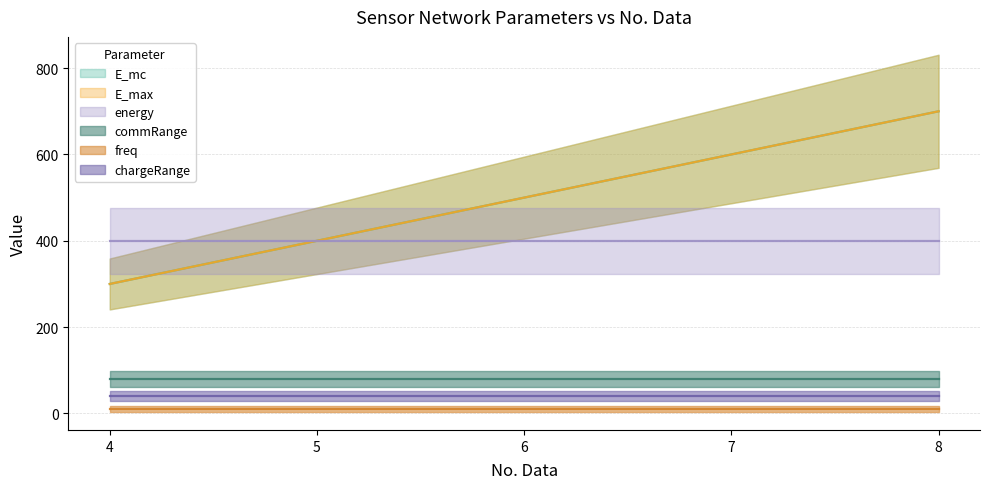

Count the number of data series in this chart.

6